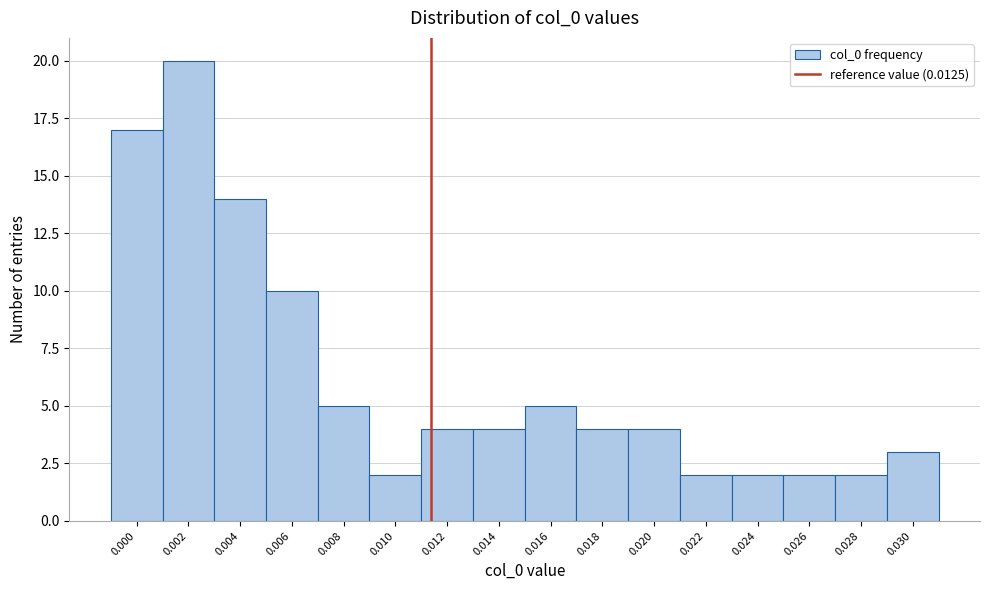

Reading left to right, transcribe all the data shown in this chart.

17	20	14	10	5	2	4	4	5	4	4	2	2	2	2	3